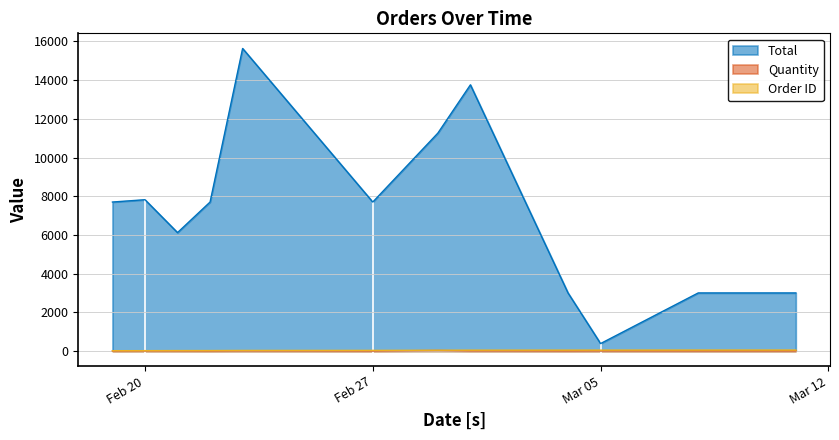

True or false: Order ID and Quantity intersect in this chart.

False